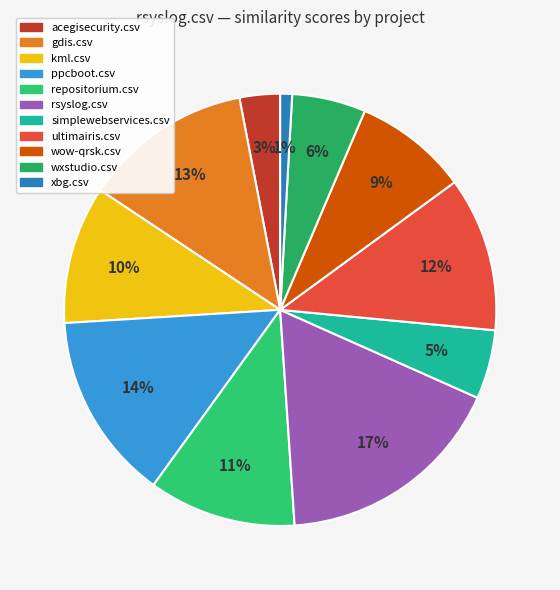

Which category has the biggest portion of the pie?

rsyslog.csv